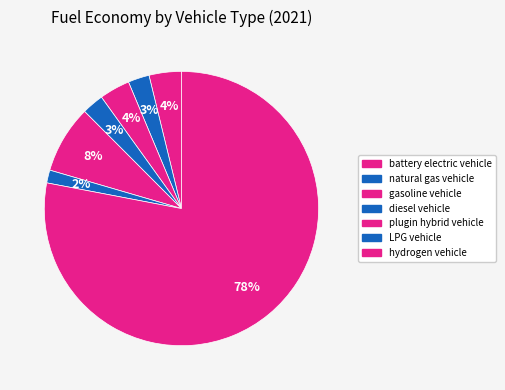

How many segments does this pie chart have?

7